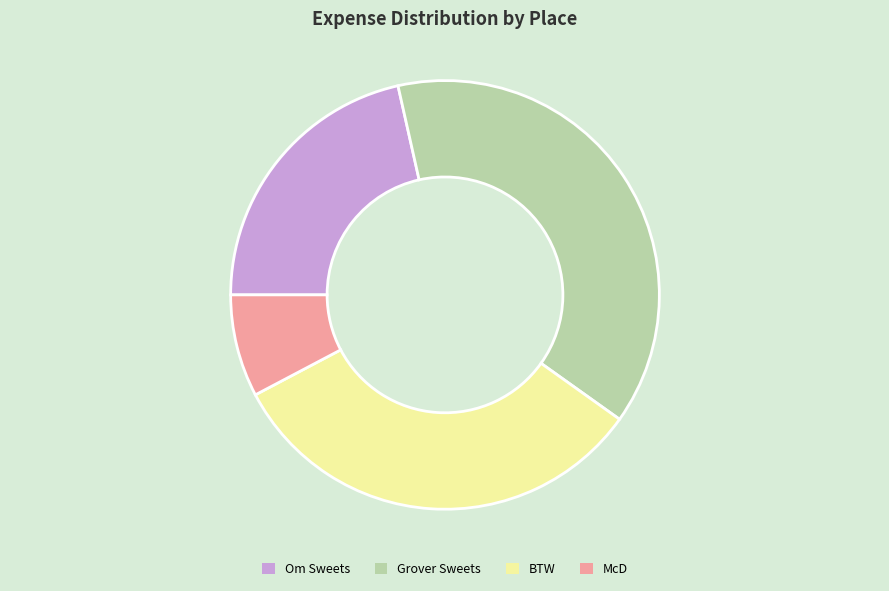

The Om Sweets slice represents 27% of the pie. True or false?

False